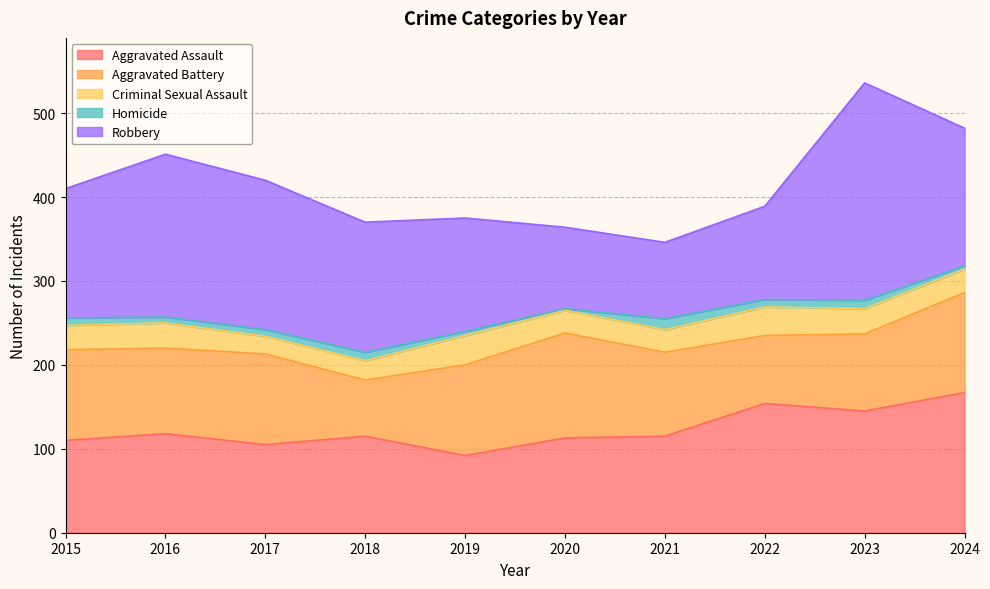

What is the maximum value for Criminal Sexual Assault?

35